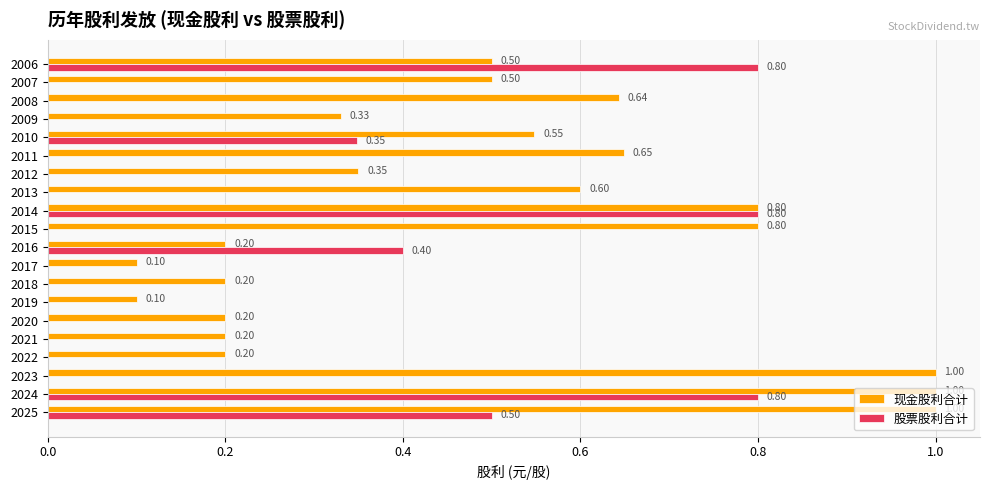

What is the highest value of the 股票股利合计 series?

0.8